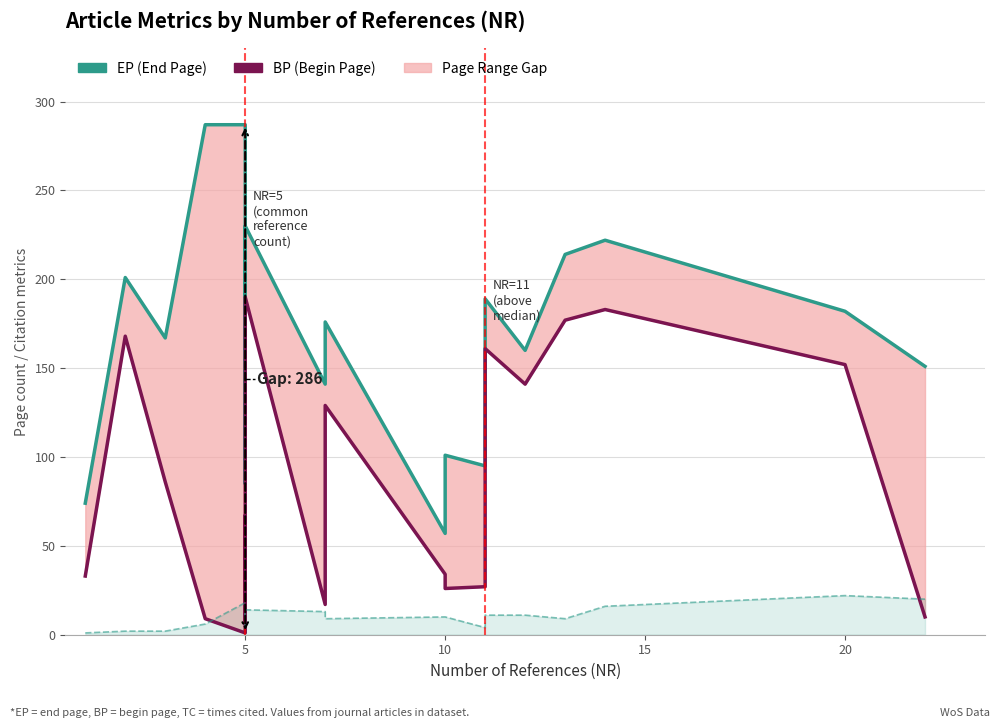

True or false: EP (End Page) and BP (Begin Page) cross at least once.

False